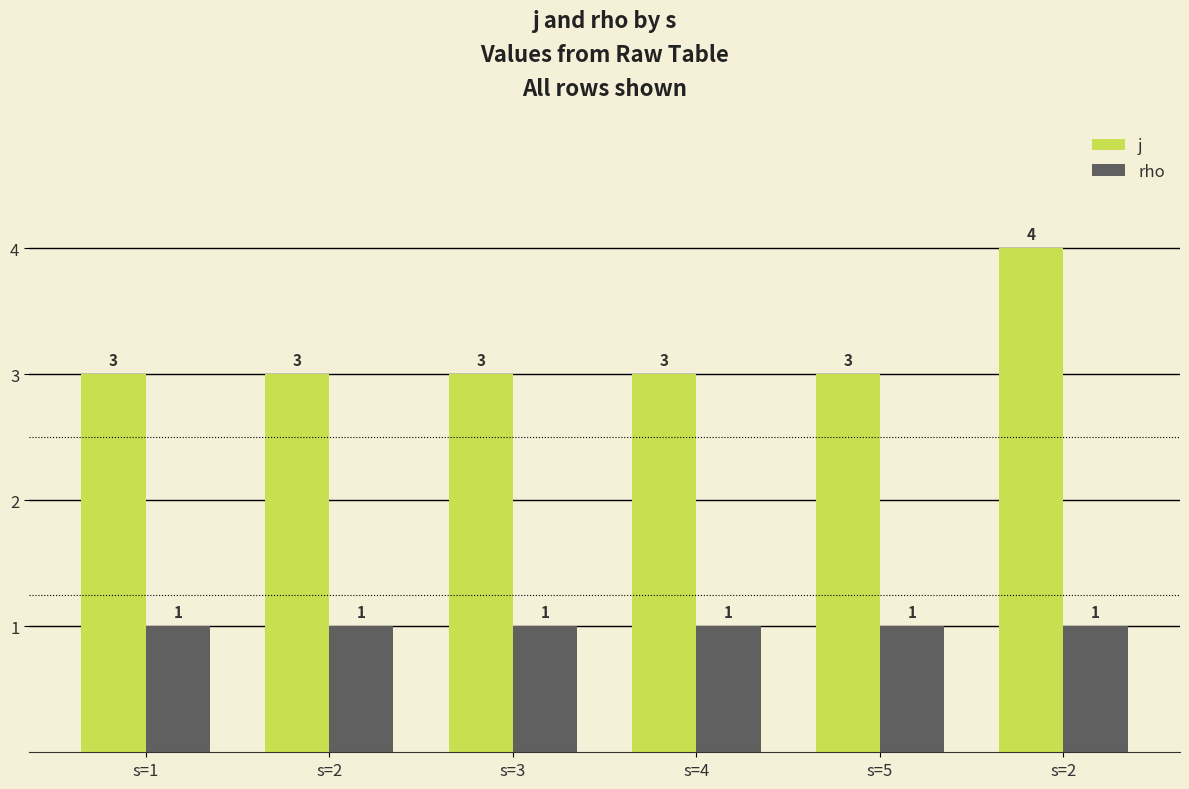

The j series shows 2 at s=2. True or false?

False